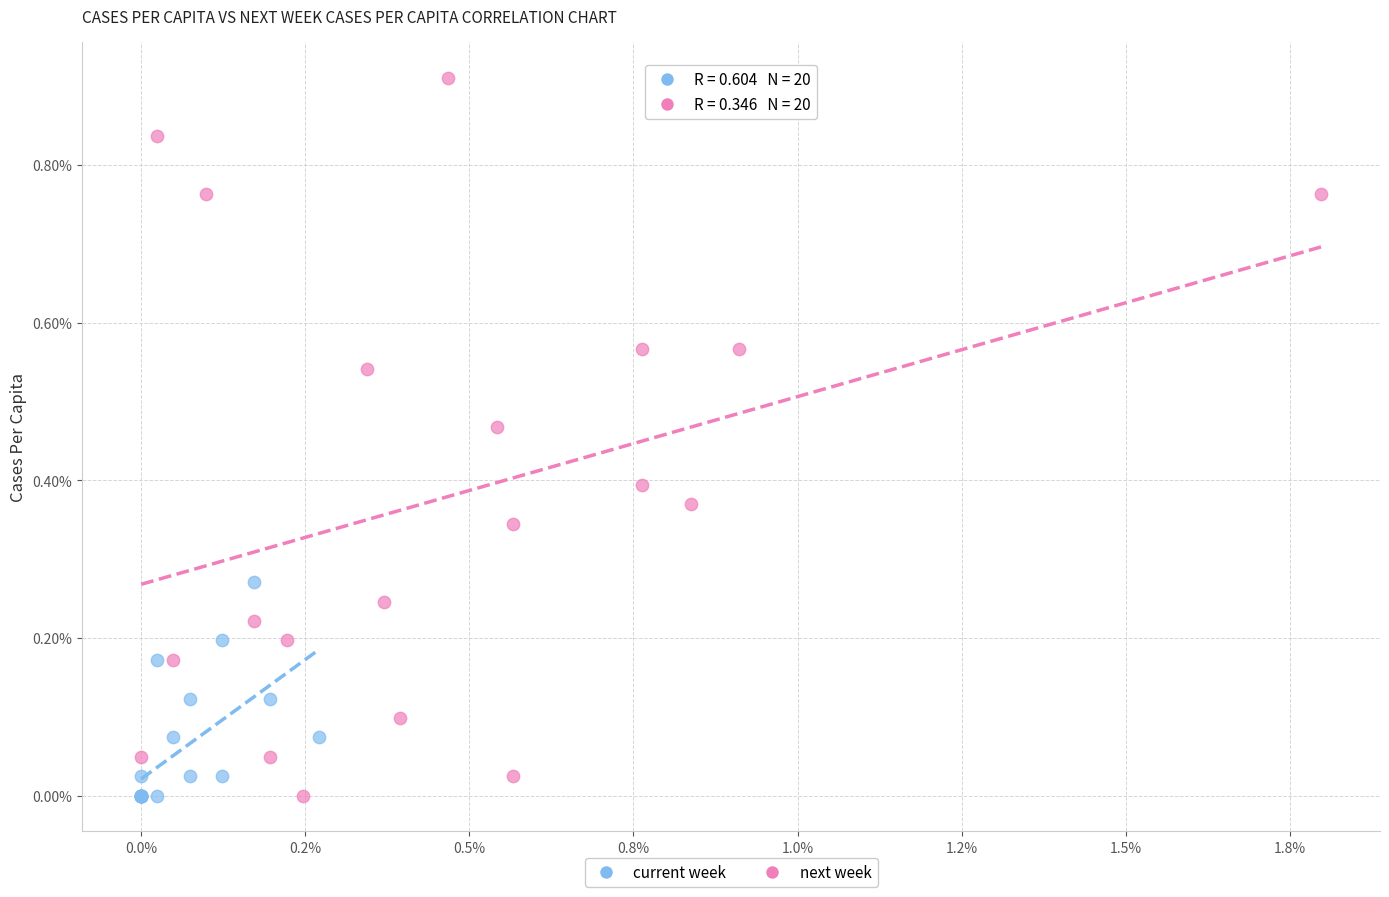

What are all the series names shown in the legend?

current week, next week